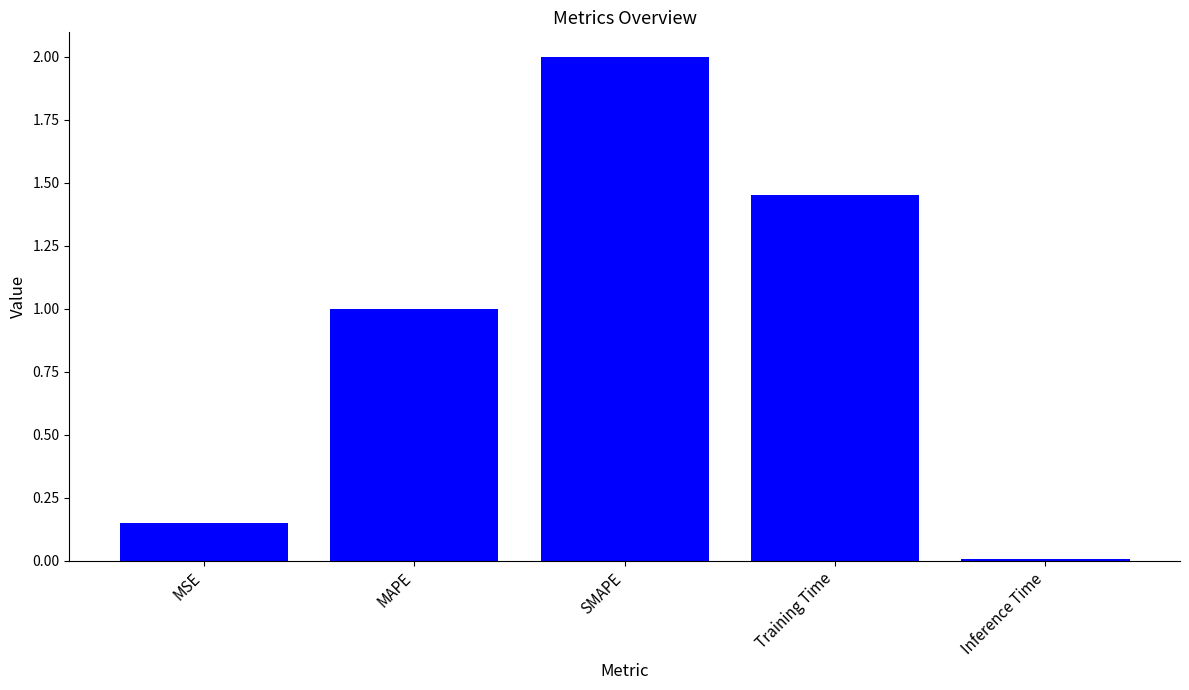

What is the label of the 2nd bar from the right?

Training Time